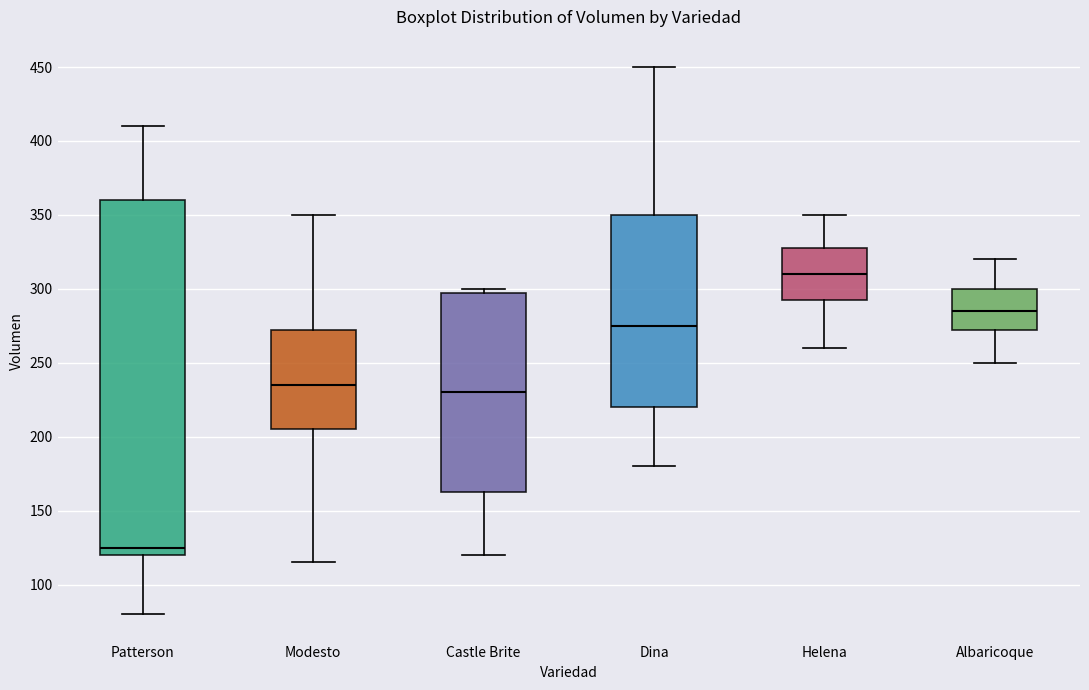

Reading left to right, read every box against the y-axis: the position of its median line, the range the box covers, and the ends of its whiskers. The values are not printed on the chart, so give them approximately, as read against the axis.

Patterson: median 125, box 120 to 360, whiskers 80 to 410
Modesto: median 235, box 205 to 275, whiskers 115 to 350
Castle Brite: median 230, box 165 to 300, whiskers 120 to 300 (just above the box's upper edge)
Dina: median 275, box 220 to 350, whiskers 180 to 450
Helena: median 310, box 295 to 330, whiskers 260 to 350
Albaricoque: median 285, box 275 to 300, whiskers 250 to 320